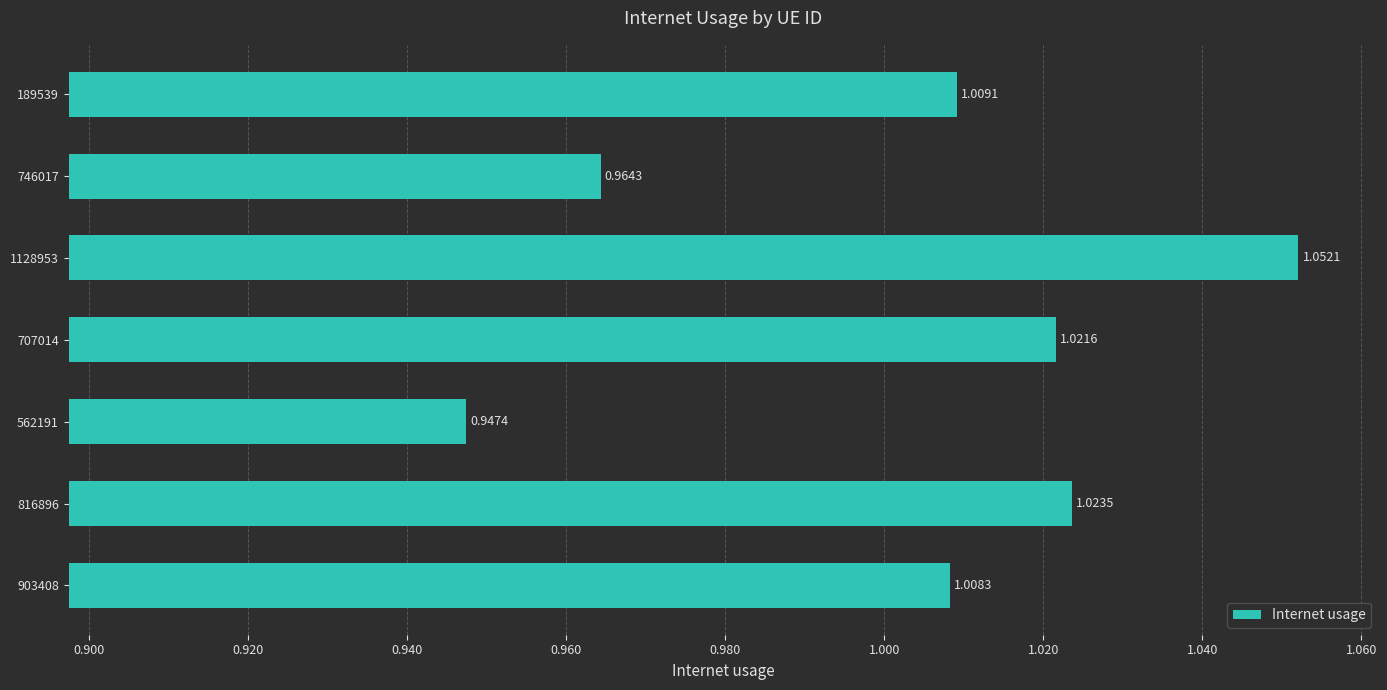

What is the sum of the values at 562191 and 816896?

2.0